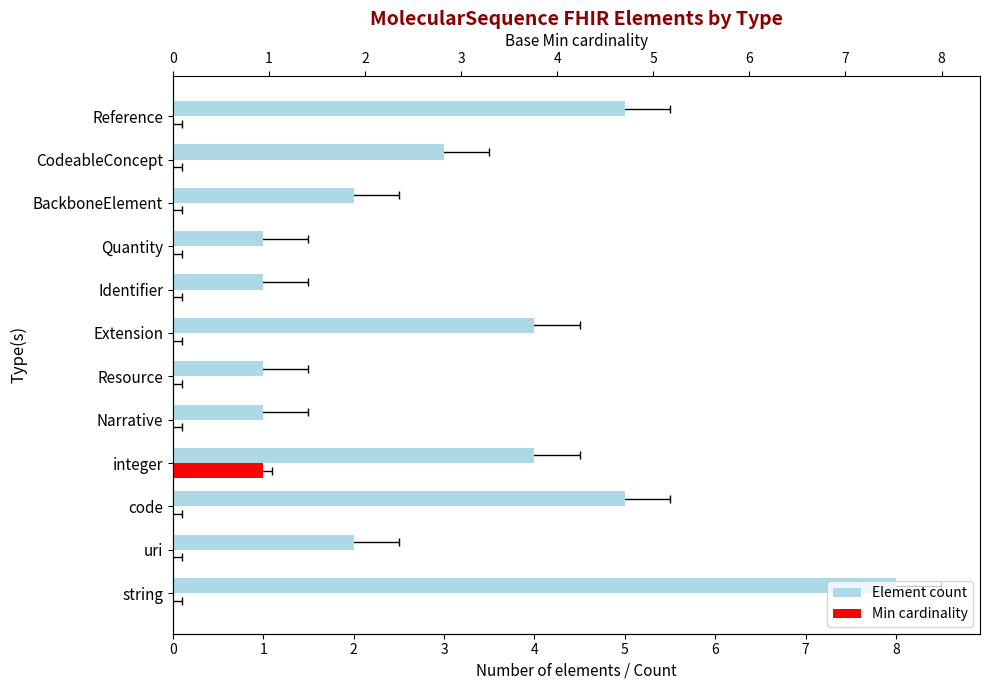

What is the difference between the Element count values at Reference and integer?

1